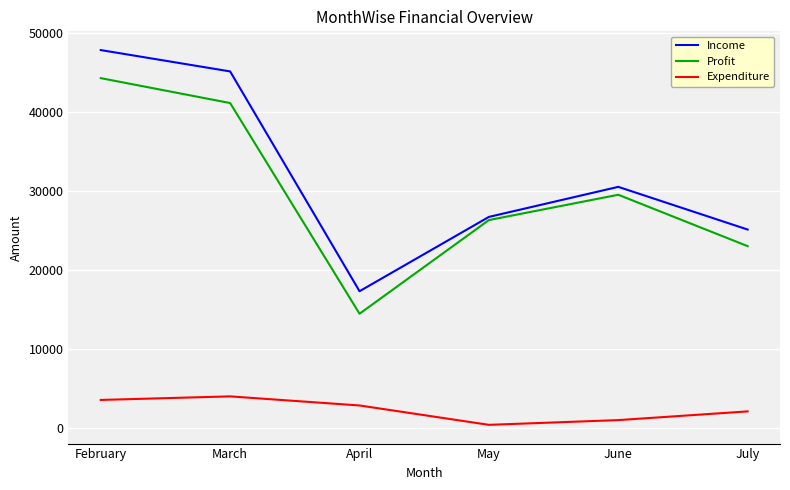

How many lines are shown in the chart?

3